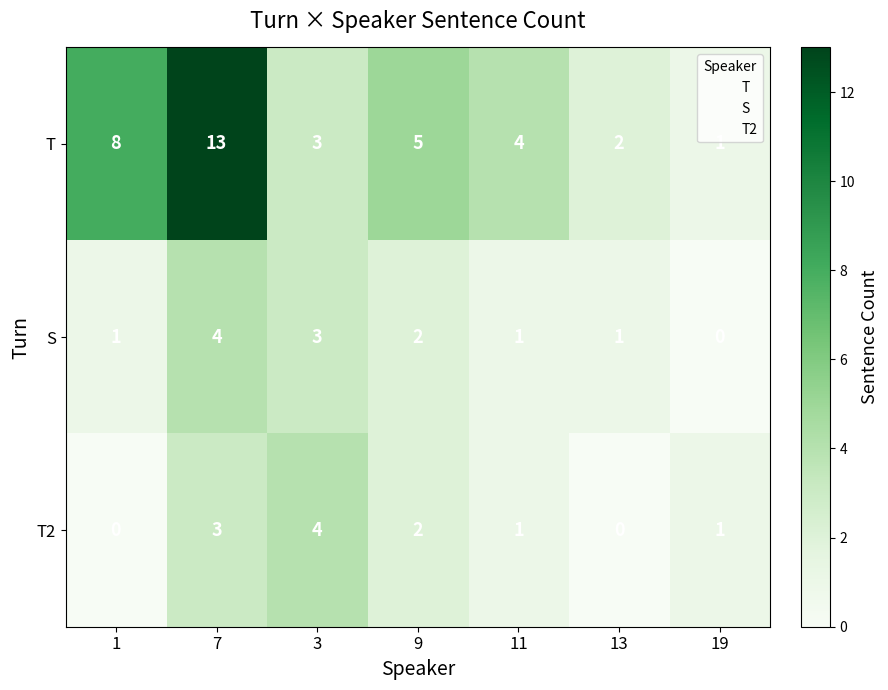

What is the difference between the T2 values at 13 and 7?

3